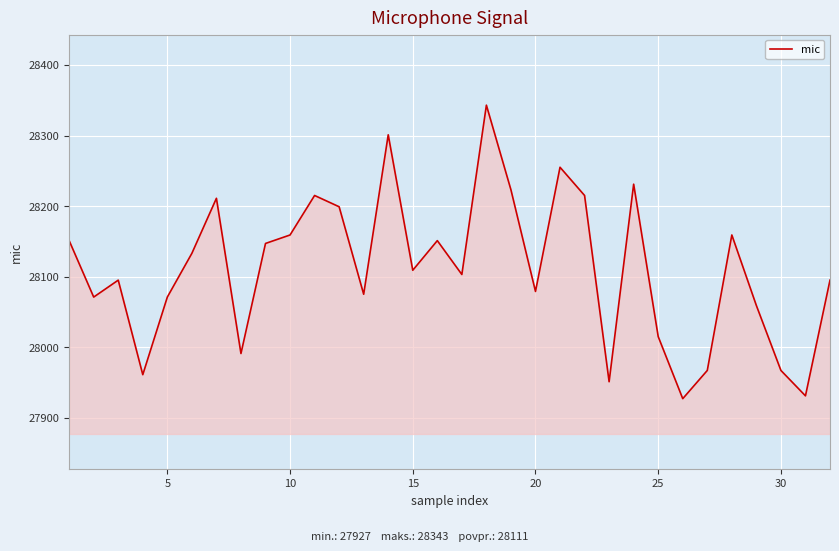

What is the difference between the maximum and minimum values?

416